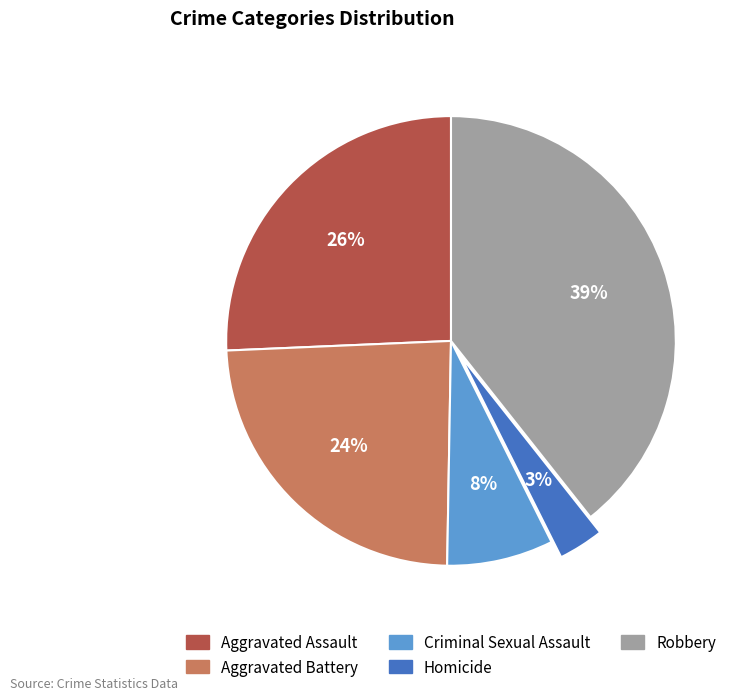

What percentage is the Aggravated Battery slice, to the nearest percent?

24%